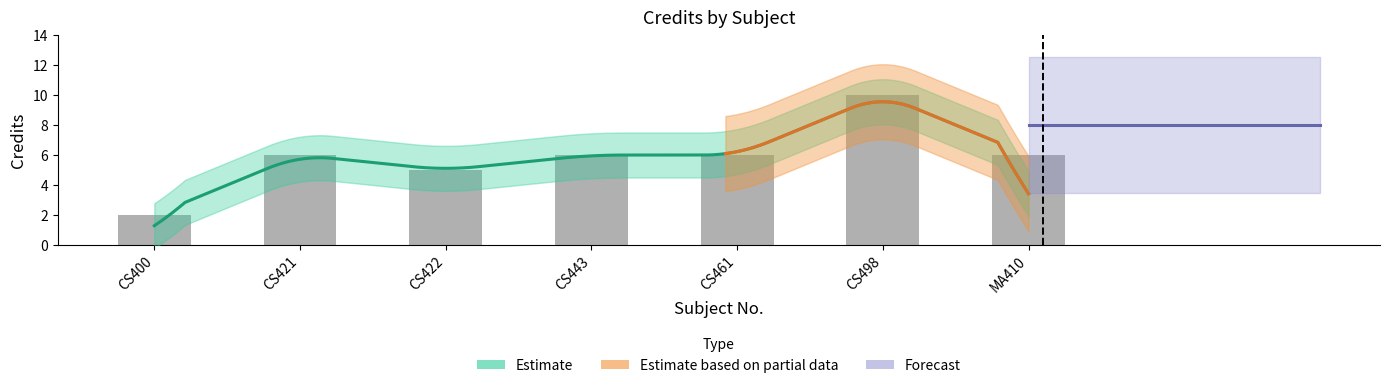

Reading left to right, transcribe all the data shown in this chart.

2	6	5	6	6	10	6